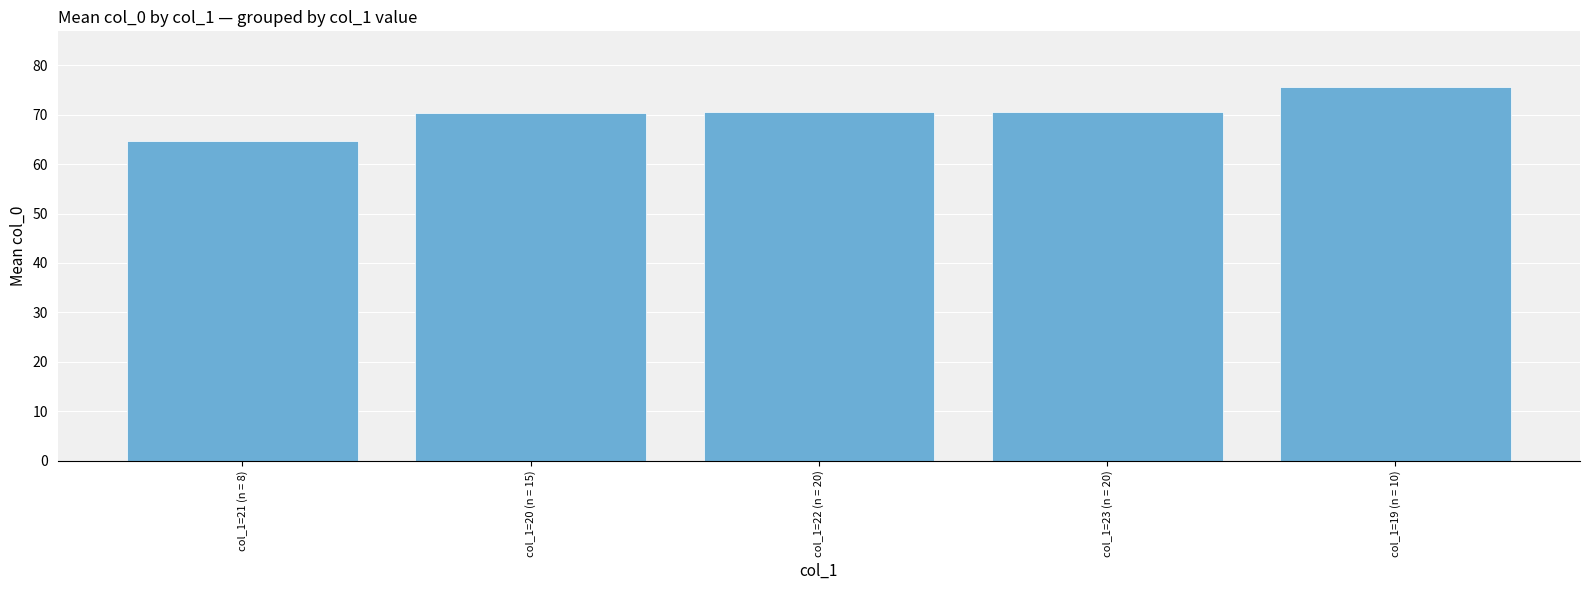

What is the difference between the maximum and minimum values?

10.9